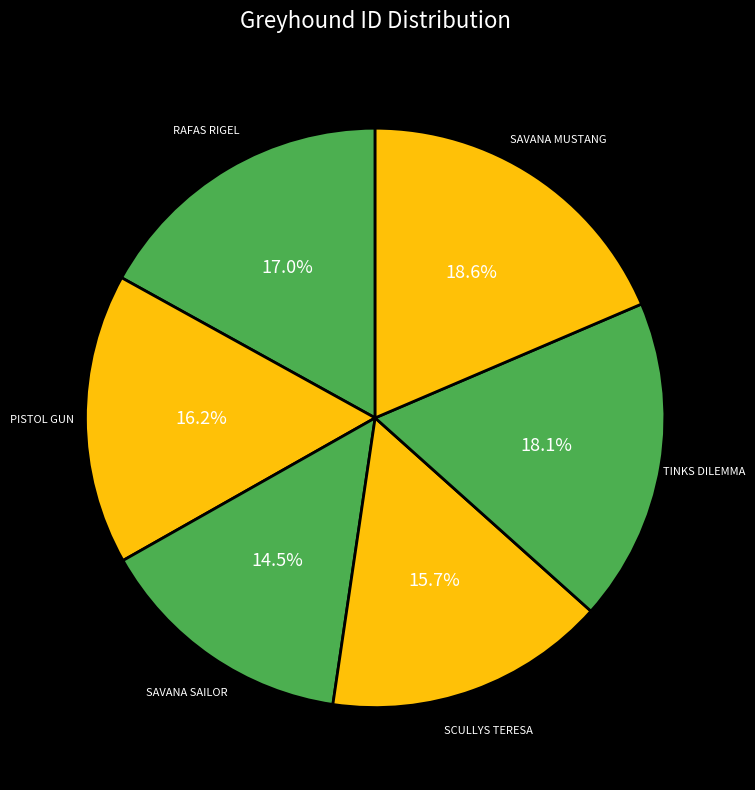

The TINKS DILEMMA slice represents 10% of the pie. True or false?

False